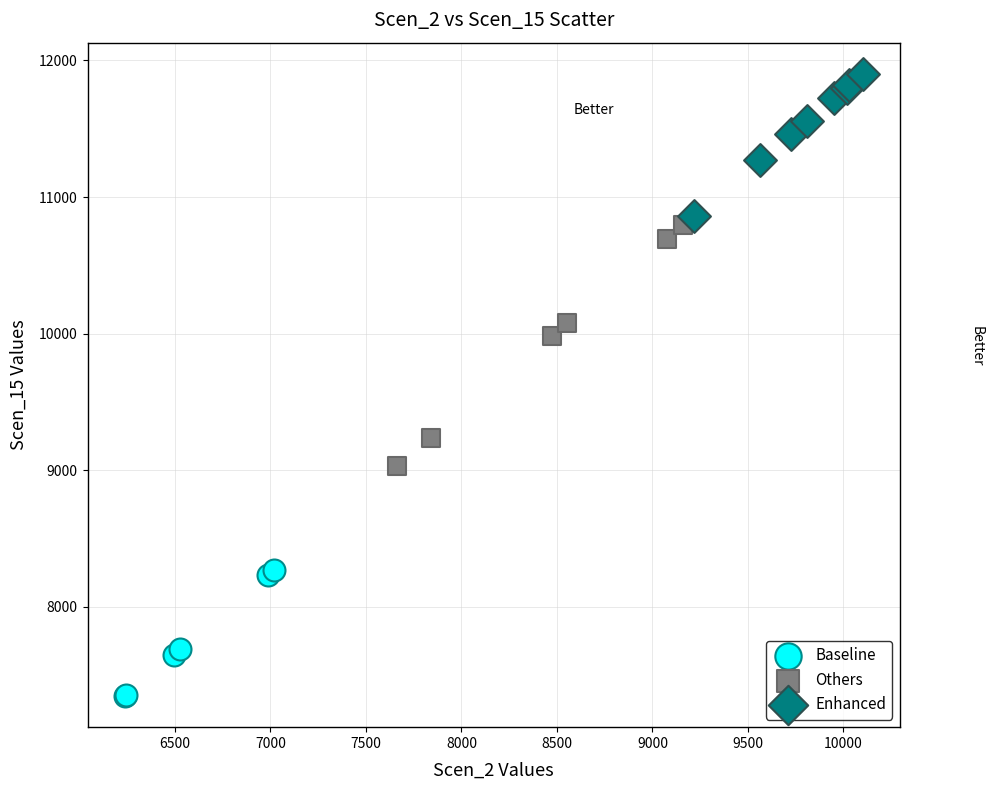

Which series reaches the minimum Y coordinate?

Baseline